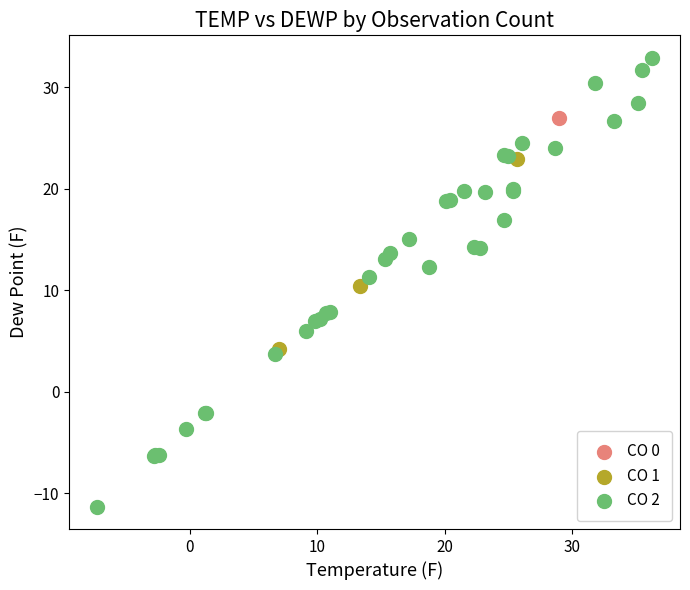

What are all the series names shown in the legend?

CO 0, CO 1, CO 2